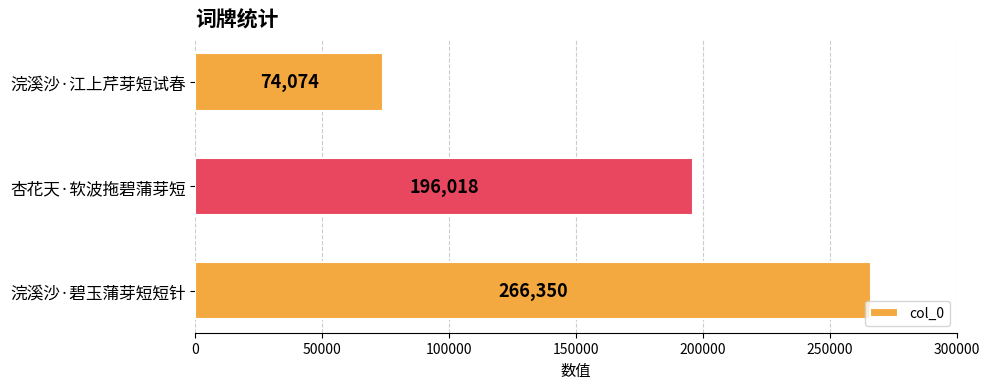

How many bars are there in total?

3